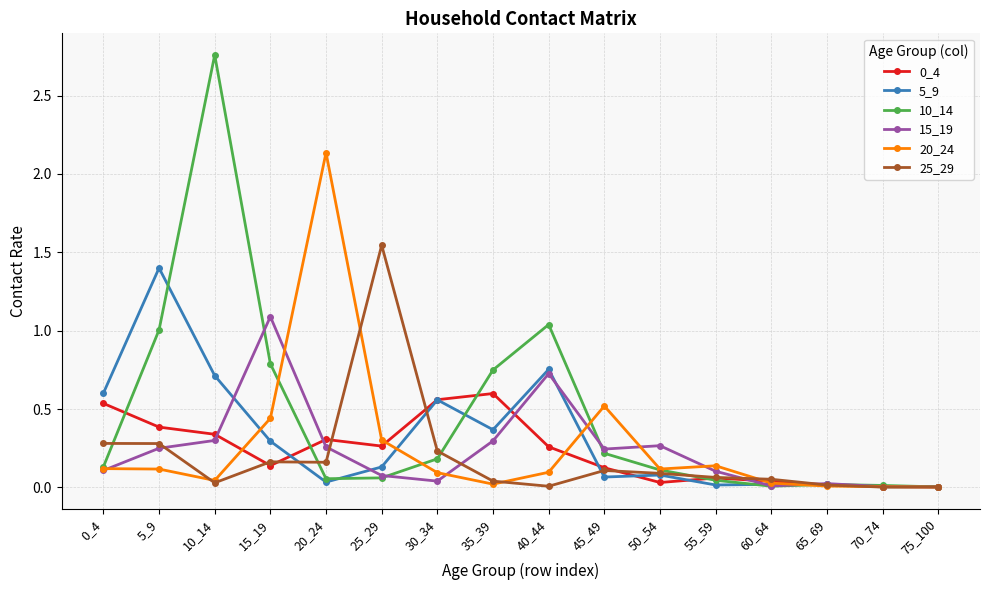

Which series has the widest spread of values?

10_14